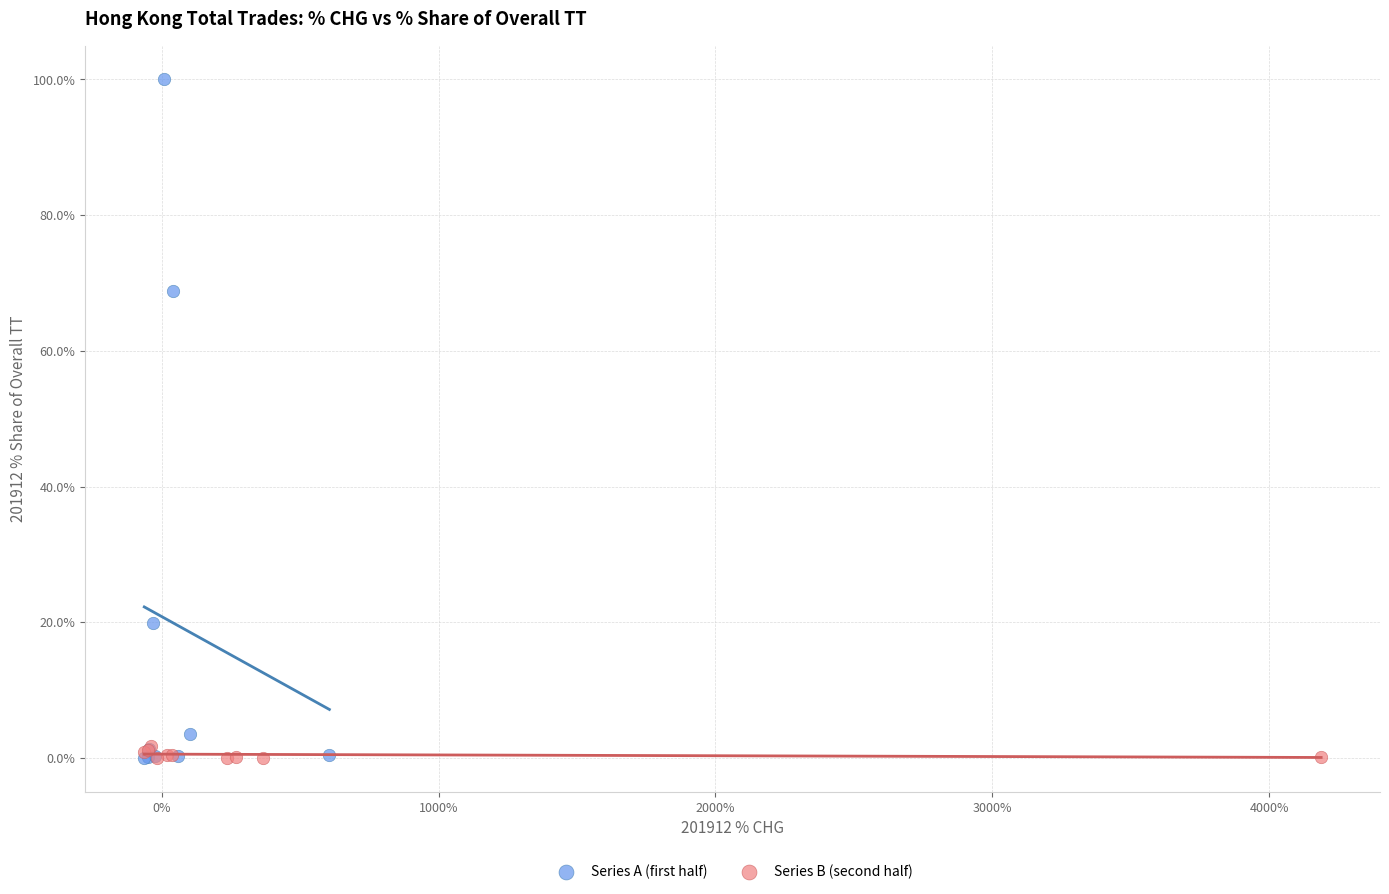

Which series contains the highest Y value?

Series A (first half)